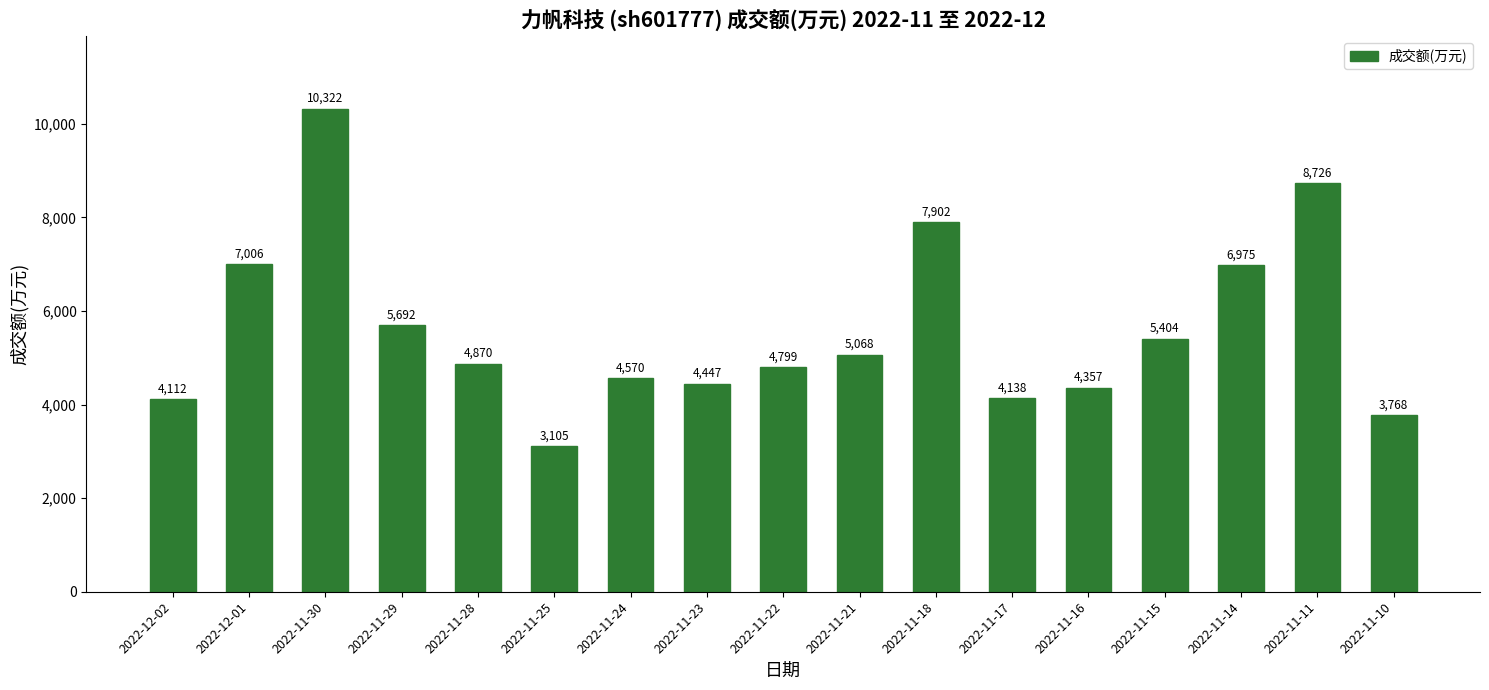

Reading left to right, list all the values displayed in this chart.

2022-12-02=4112	2022-12-01=7006	2022-11-30=10322	2022-11-29=5692	2022-11-28=4870	2022-11-25=3105	2022-11-24=4570	2022-11-23=4447	2022-11-22=4799	2022-11-21=5068	2022-11-18=7902	2022-11-17=4138	2022-11-16=4357	2022-11-15=5404	2022-11-14=6975	2022-11-11=8726	2022-11-10=3768